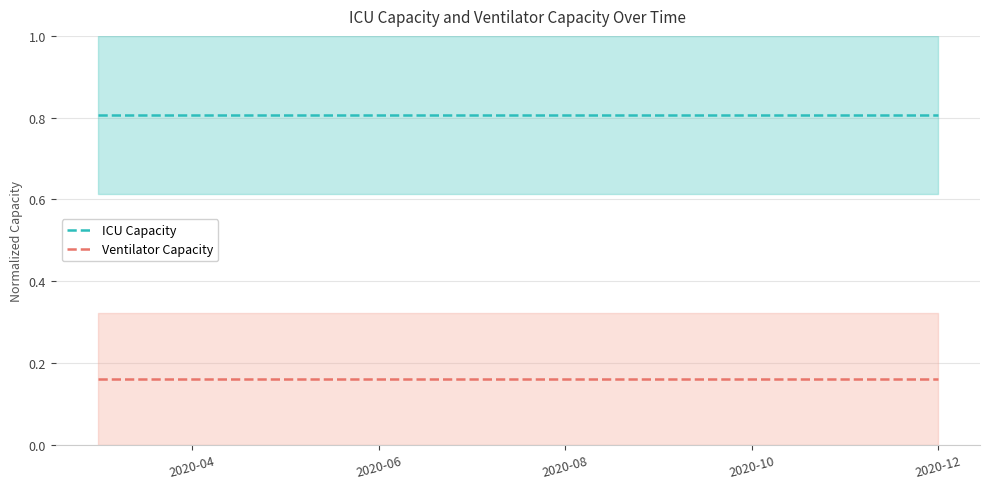

True or false: ICU Capacity and Ventilator Capacity cross at least once.

False